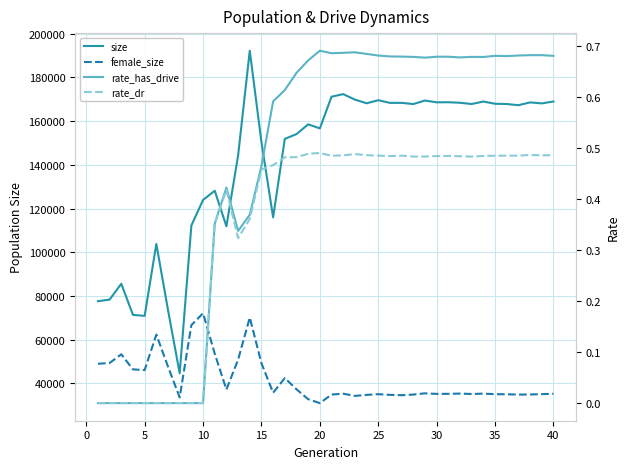

Reading left to right, what are all the values shown in this chart?

size: 77604.0	78337.0	85587.0	71342.0	70897.0	103800.0	73582.0	44607.0	112205.0	123916.0	128124.0	111893.0	144216.0	192177.0	150345.0	115960.0	151865.0	154039.0	158506.0	156645.0	171149.0	172324.0	169823.0	168139.0	169540.0	168322.0	168330.0	167788.0	169397.0	168575.0	168617.0	168373.0	167810.0	168939.0	167918.0	167801.0	167268.0	168537.0	168088.0	168951.0
female_size: 48989.0	49334.0	53302.0	46410.0	46095.0	62330.0	47683.0	33591.0	66674.0	72098.0	53626.0	37226.0	50843.0	70136.0	49214.0	35727.0	42460.0	37319.0	32771.0	30993.0	34909.0	35301.0	34292.0	34738.0	35085.0	34754.0	34605.0	34892.0	35458.0	35203.0	35225.0	35344.0	35154.0	35325.0	35070.0	35038.0	34890.0	34931.0	35094.0	35279.0
rate_has_drive: 0.0	0.0	0.0	0.0	0.0	0.0	0.0	0.0	0.0	0.0	0.4	0.4	0.3	0.4	0.5	0.6	0.6	0.6	0.7	0.7	0.7	0.7	0.7	0.7	0.7	0.7	0.7	0.7	0.7	0.7	0.7	0.7	0.7	0.7	0.7	0.7	0.7	0.7	0.7	0.7
rate_dr: 0.0	0.0	0.0	0.0	0.0	0.0	0.0	0.0	0.0	0.0	0.4	0.4	0.3	0.4	0.5	0.5	0.5	0.5	0.5	0.5	0.5	0.5	0.5	0.5	0.5	0.5	0.5	0.5	0.5	0.5	0.5	0.5	0.5	0.5	0.5	0.5	0.5	0.5	0.5	0.5